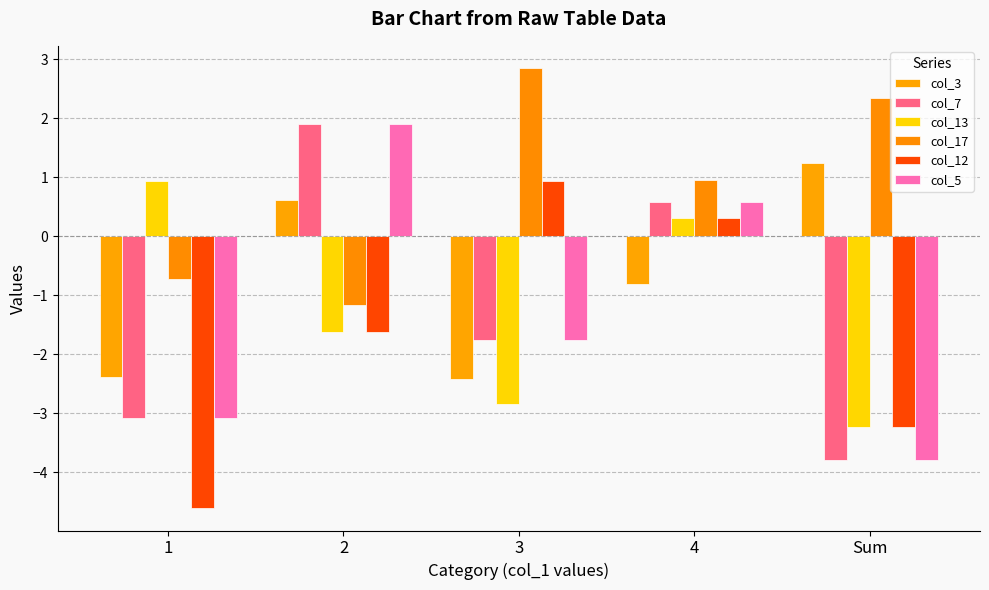

Does the chart contain stacked bars?

No